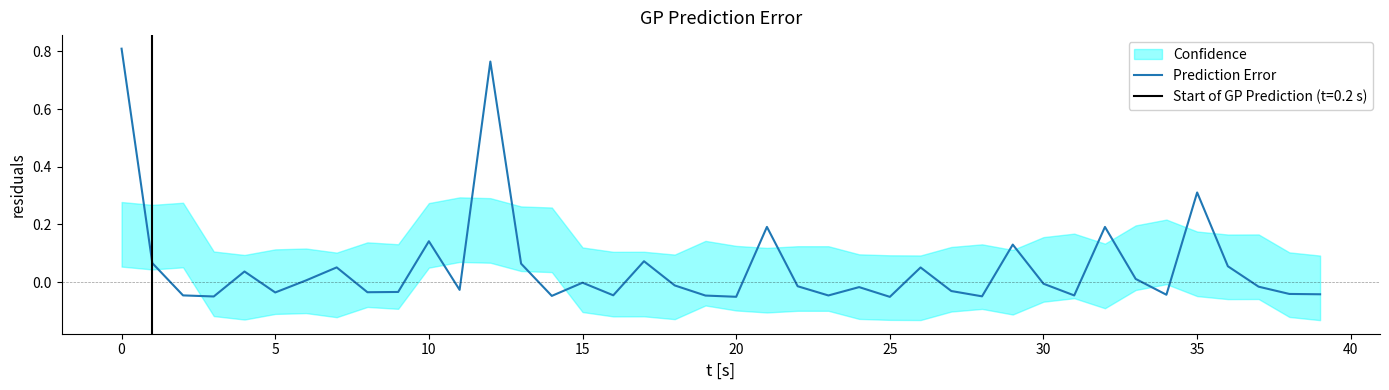

Reading left to right, what are all the values shown in this chart?

0.8	0.1	-0.0	-0.0	0.0	-0.0	0.0	0.1	-0.0	-0.0	0.1	-0.0	0.8	0.1	-0.0	-0.0	-0.0	0.1	-0.0	-0.0	-0.1	0.2	-0.0	-0.0	-0.0	-0.1	0.1	-0.0	-0.0	0.1	-0.0	-0.0	0.2	0.0	-0.0	0.3	0.1	-0.0	-0.0	-0.0